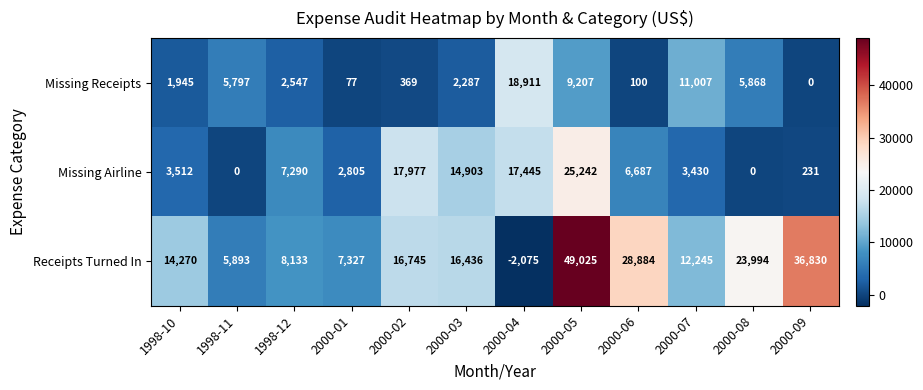

What is the sum of the Missing Airline values at 2000-02 and 1998-10?

21489